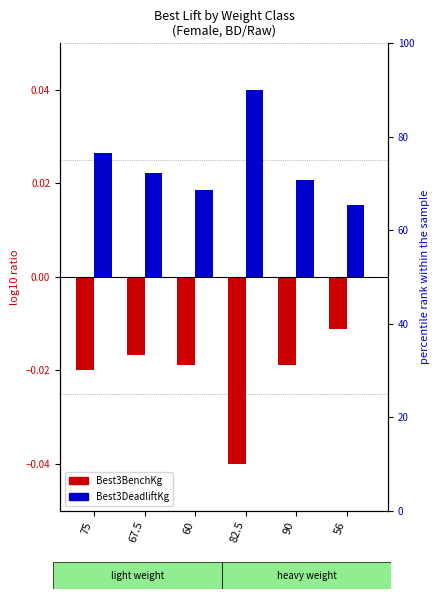

How many groups of bars are there?

6